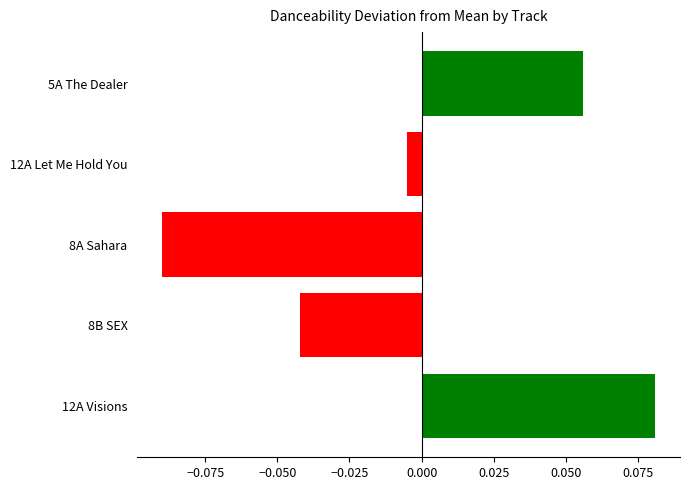

Rank the categories by value from highest to lowest.

12A Visions, 5A The Dealer, 12A Let Me Hold You, 8B SEX, 8A Sahara